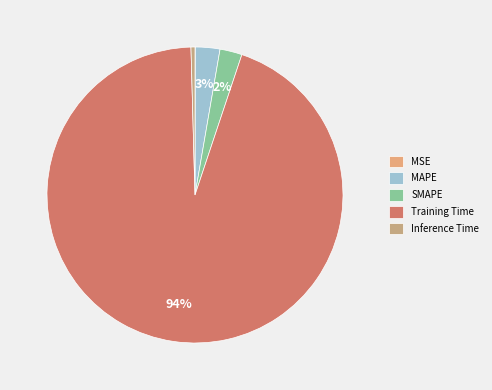

What percentage is the SMAPE slice, to the nearest percent?

2%